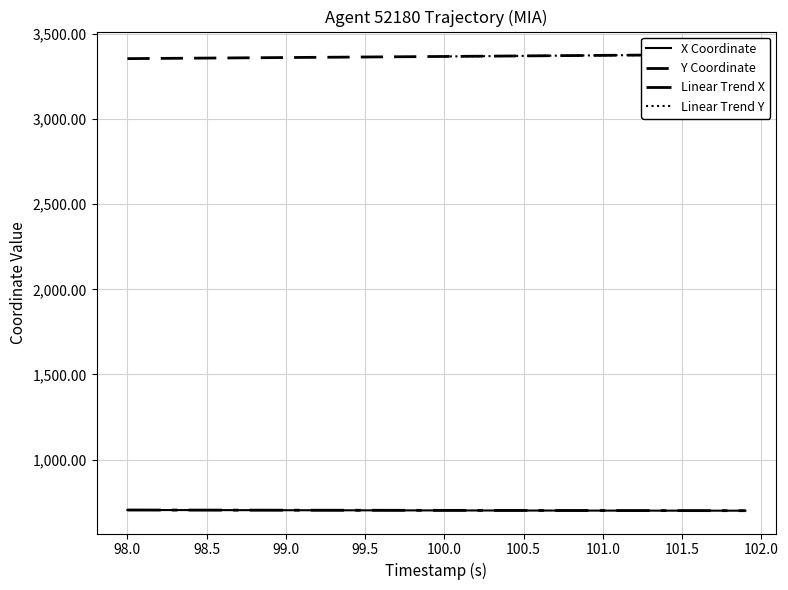

Reading right to left, transcribe all the data shown in this chart.

X: 699.9	699.9	700.0	700.0	700.1	700.1	700.2	700.3	700.3	700.4	700.5	700.6	700.7	700.7	700.8	700.9	701.0	701.2	701.3	701.4	701.5	701.6	701.8	701.9	702.0	702.2	702.3	702.4	702.6	702.7	702.8	703.0	703.1	703.2	703.3	703.5	703.6	703.7	703.8	703.9
Y: 3380.1	3379.5	3378.8	3378.2	3377.6	3376.9	3376.3	3375.6	3375.0	3374.3	3373.7	3373.0	3372.4	3371.8	3371.1	3370.5	3369.8	3369.2	3368.6	3367.9	3367.3	3366.6	3366.0	3365.4	3364.7	3364.1	3363.4	3362.8	3362.2	3361.5	3360.9	3360.2	3359.6	3359.0	3358.3	3357.7	3357.0	3356.4	3355.8	3355.1